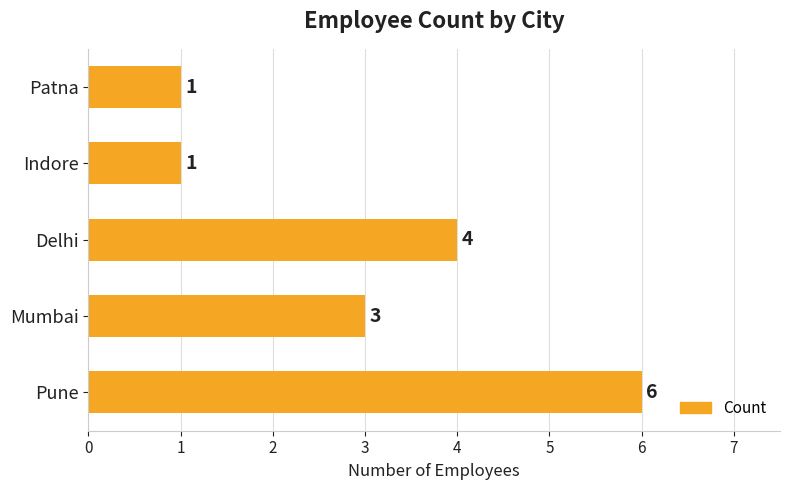

The value at Pune is 4. True or false?

False